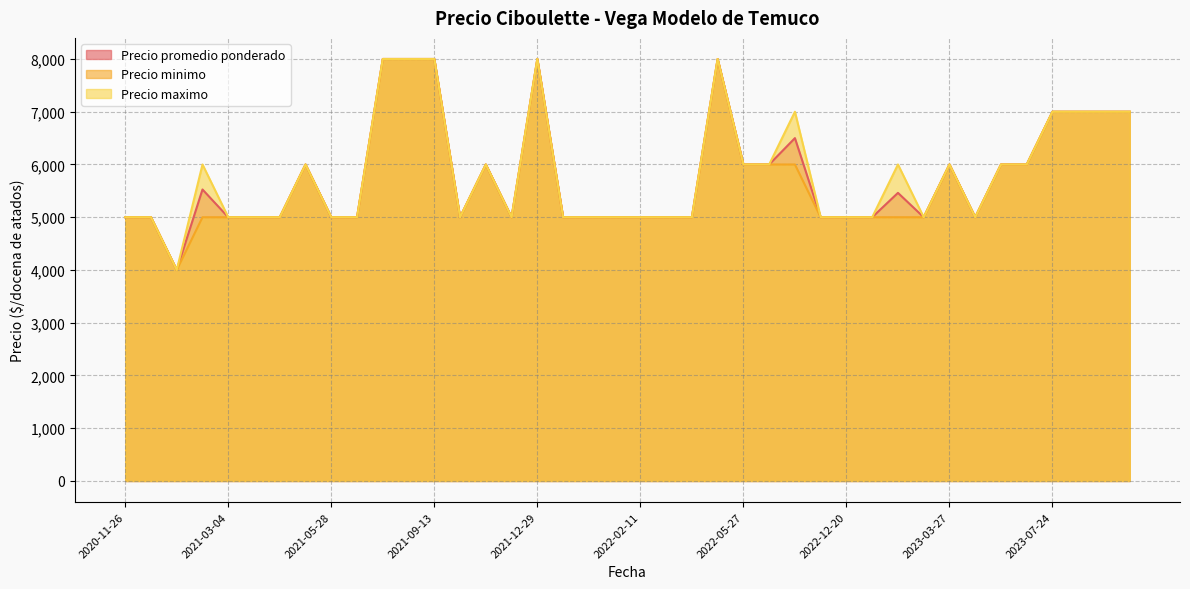

What is the average value of the Precio maximo series?

5825